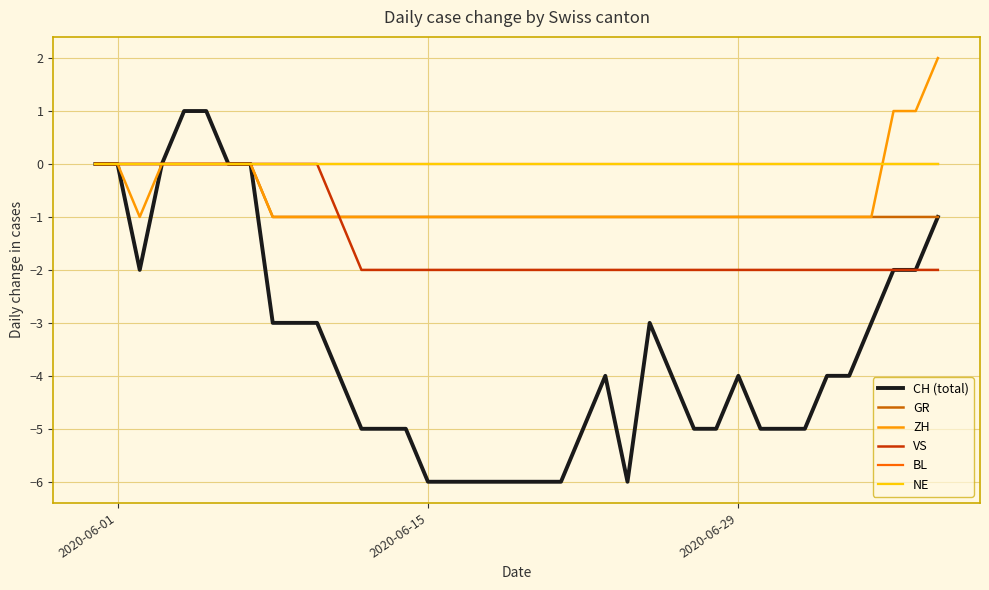

Does the chart have visible grid lines?

Yes